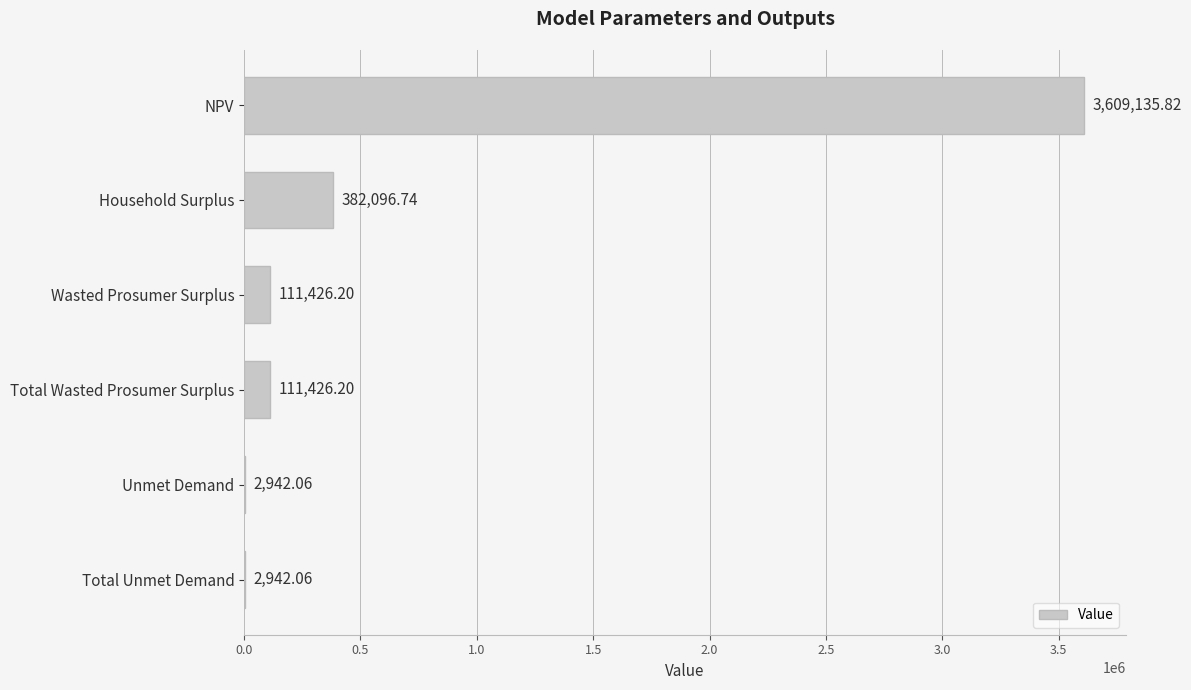

What is the sum of the values at Total Wasted Prosumer Surplus and Total Unmet Demand?

114368.3